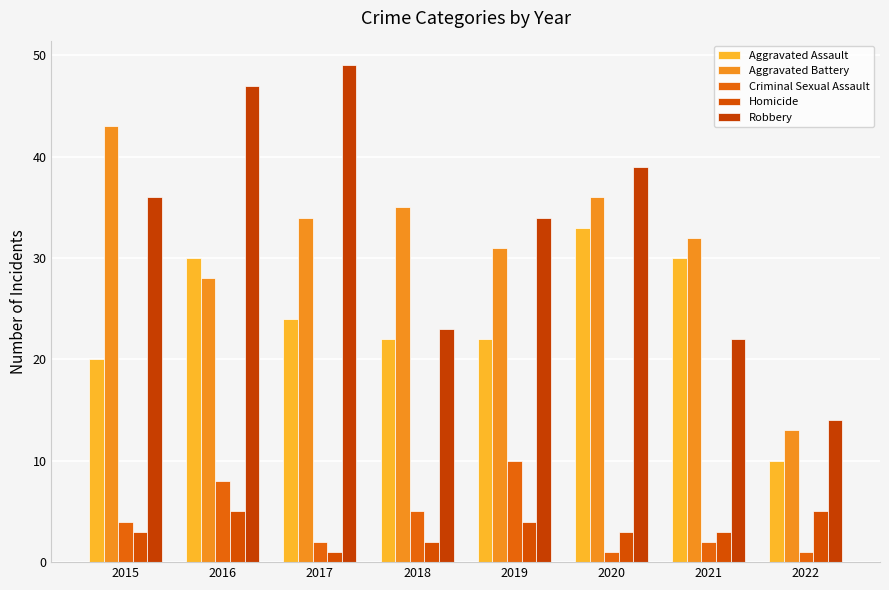

At which label does Homicide reach its peak?

2016